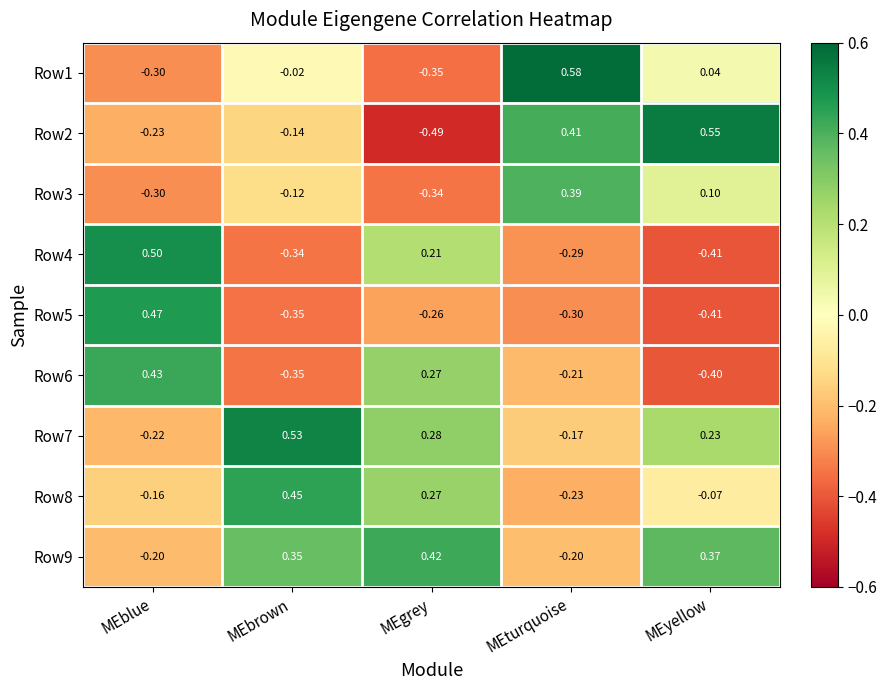

What is the spread (max minus min) of values at MEgrey?

0.9